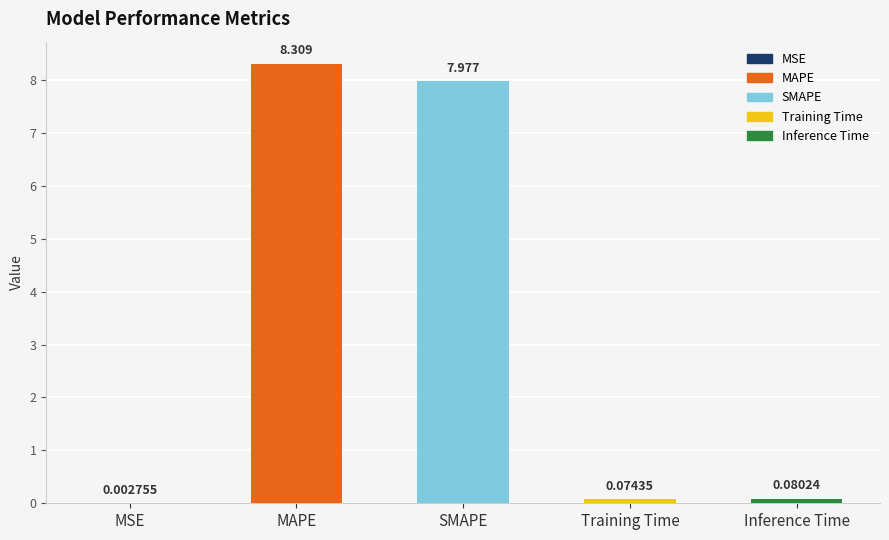

Are the bars grouped side by side (vs. stacked)?

No